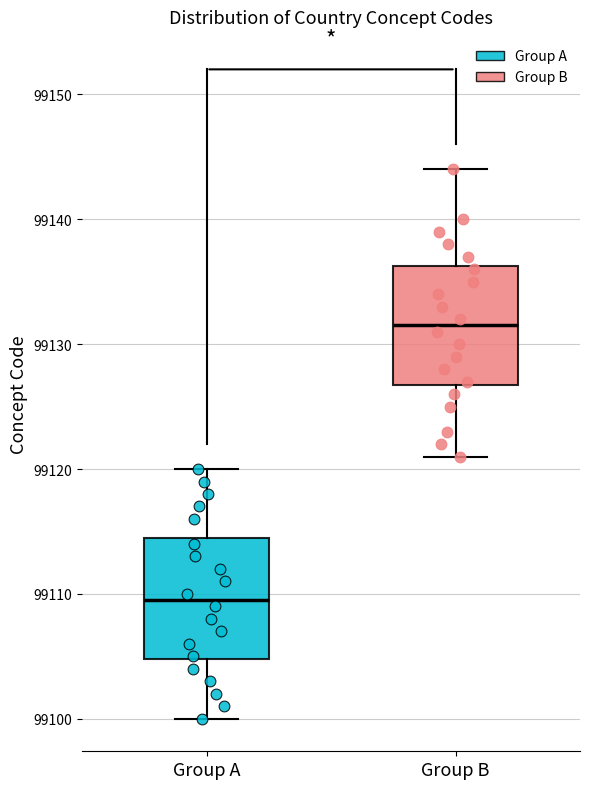

Reading left to right, read every box against the y-axis: the position of its median line, the range the box covers, and the ends of its whiskers. The values are not printed on the chart, so give them approximately, as read against the axis.

Group A: median 99110, box 99105 to 99115, whiskers 99100 to 99120
Group B: median 99132, box 99127 to 99136, whiskers 99121 to 99144